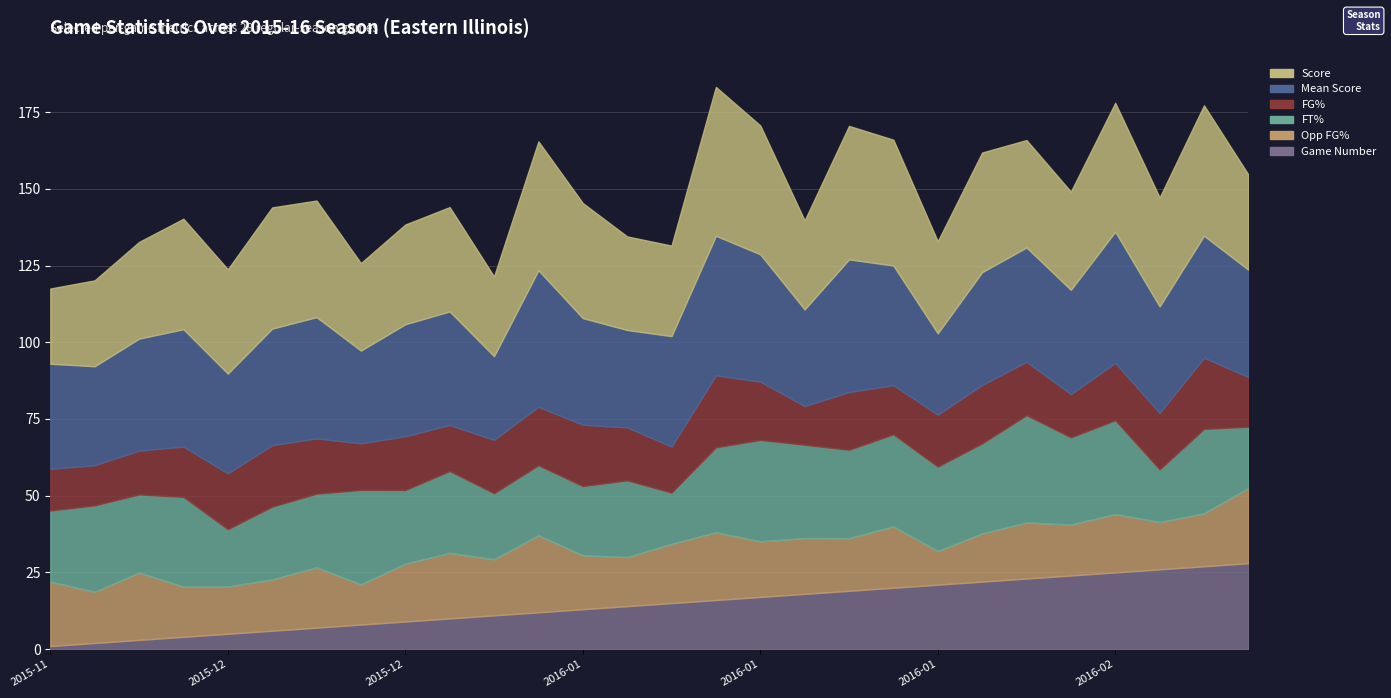

How many lines are shown in the chart?

6